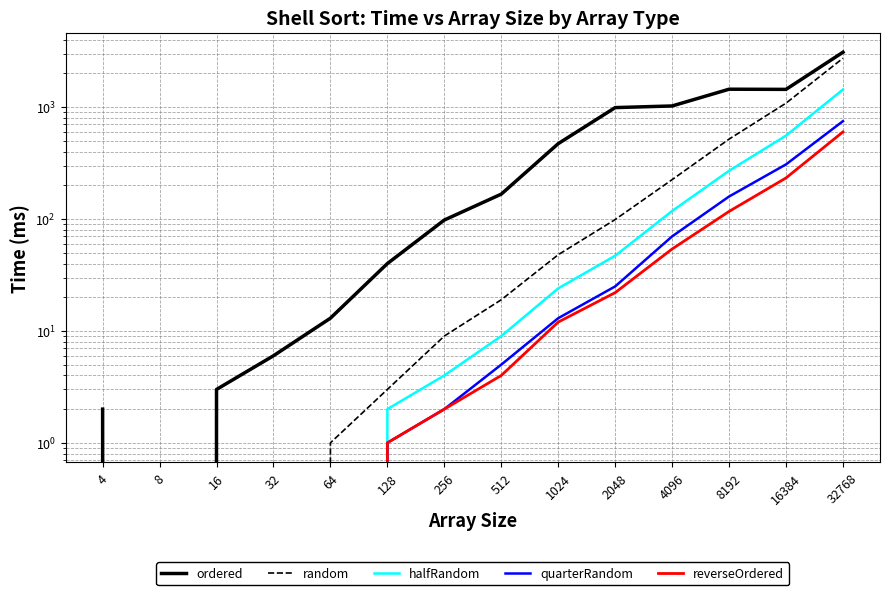

The value of ordered at 16 is 1. True or false?

False